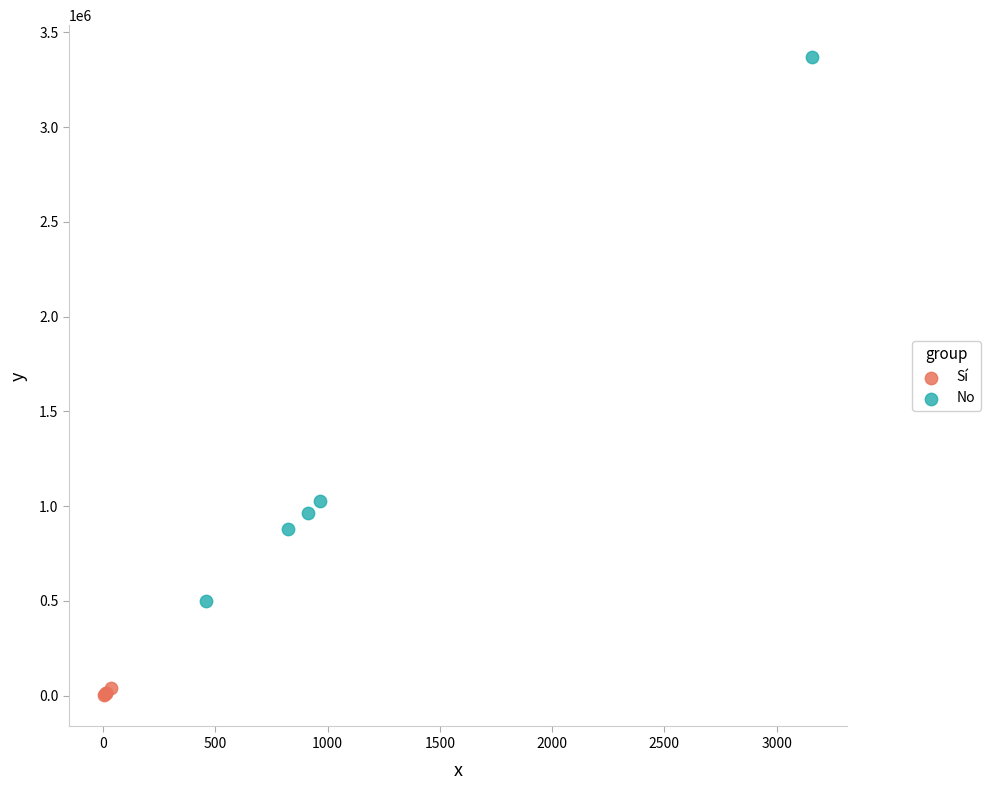

What are all the series names shown in the legend?

Sí, No